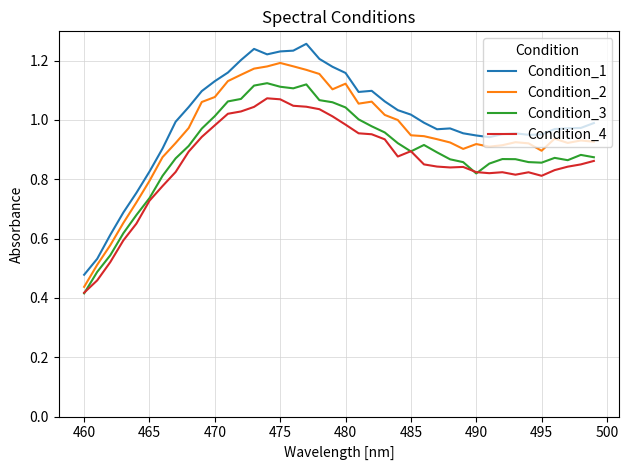

True or false: Condition_3 and Condition_1 cross at least once.

False